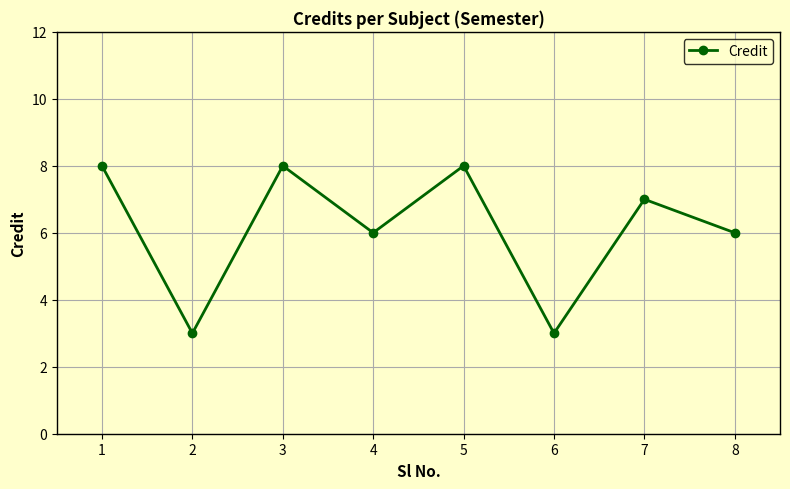

Reading left to right, transcribe all the data shown in this chart.

1=8	2=3	3=8	4=6	5=8	6=3	7=7	8=6